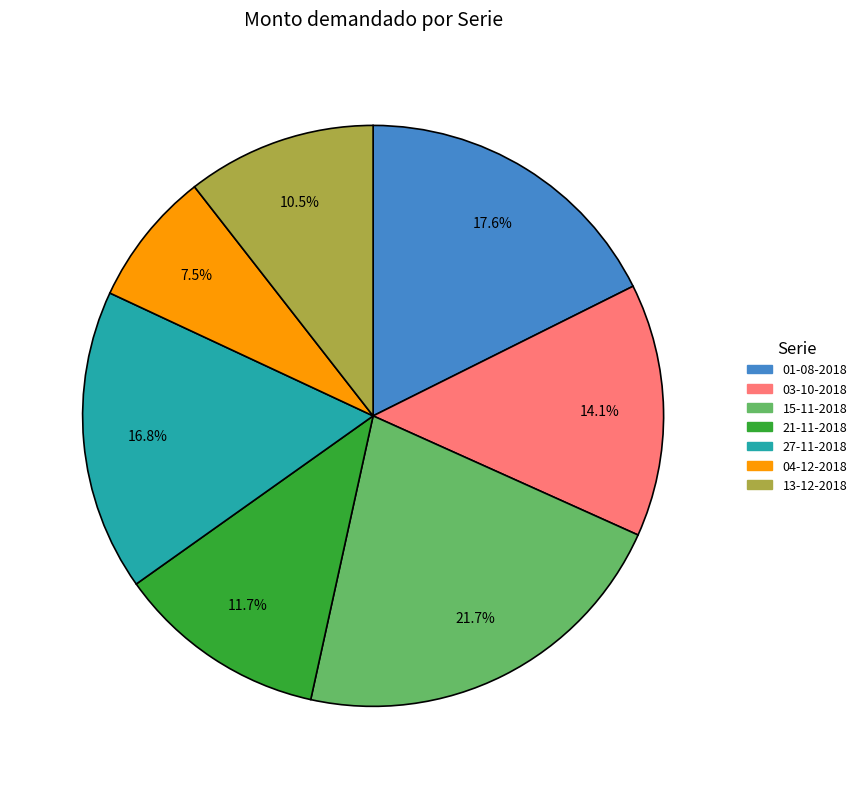

To the nearest percent, what is the difference between the 03-10-2018 and 04-12-2018 slice percentages?

7%